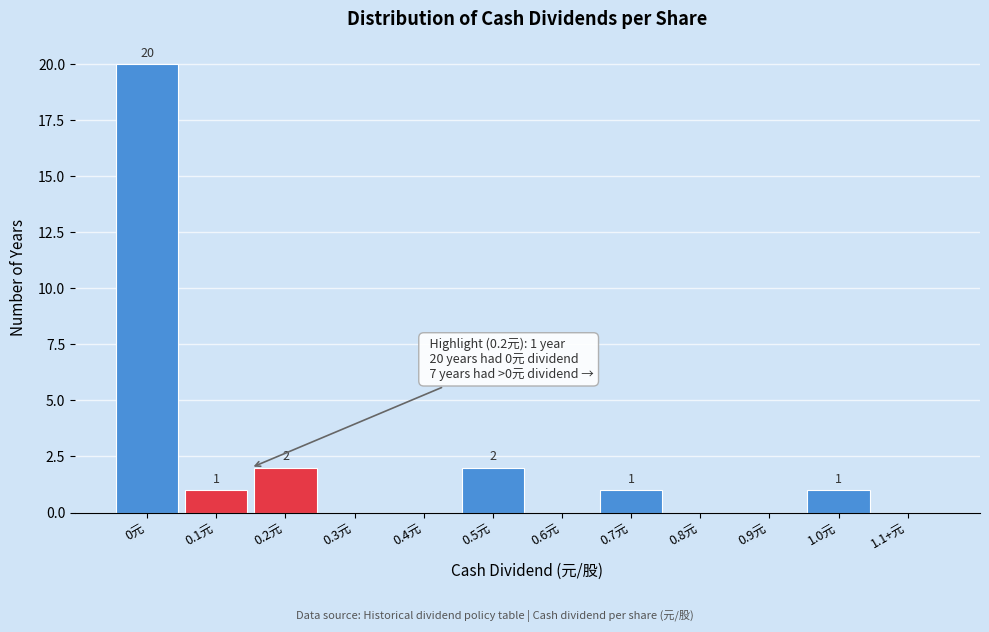

Reading left to right, list all the values displayed in this chart.

0元=20	0.1元=1	0.2元=2	0.3元=0	0.4元=0	0.5元=2	0.6元=0	0.7元=1	0.8元=0	0.9元=0	1.0元=1	1.1+元=0